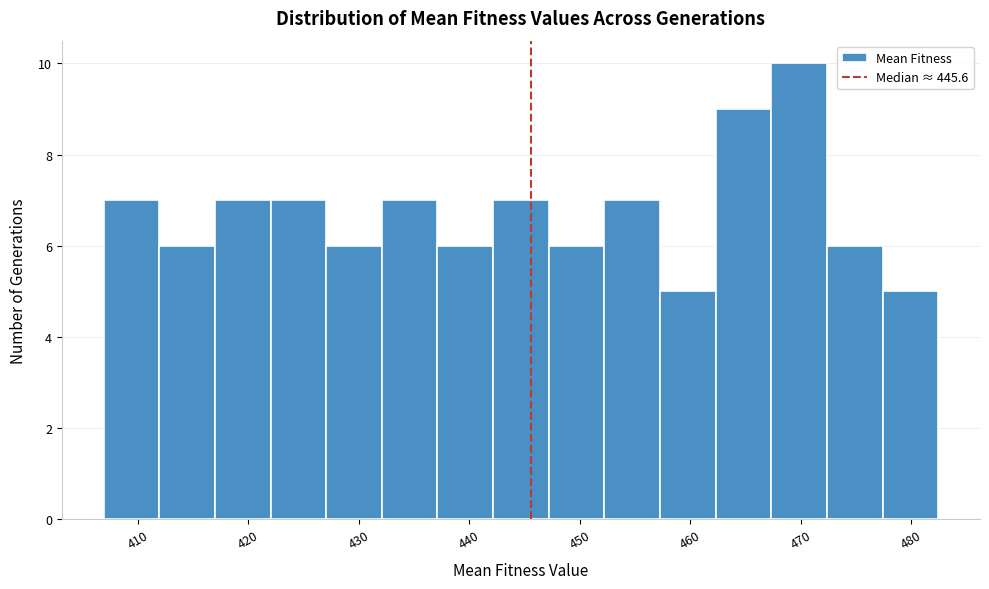

Which range on the x-axis has the tallest bar?

467 to 472